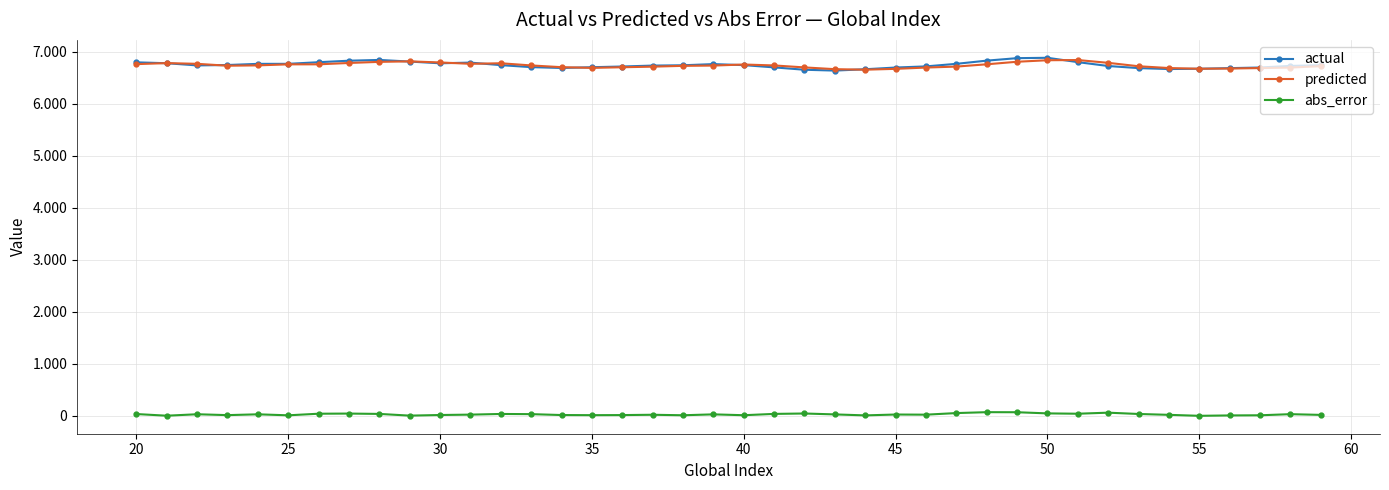

What are all the series names shown in the legend?

actual, predicted, abs_error